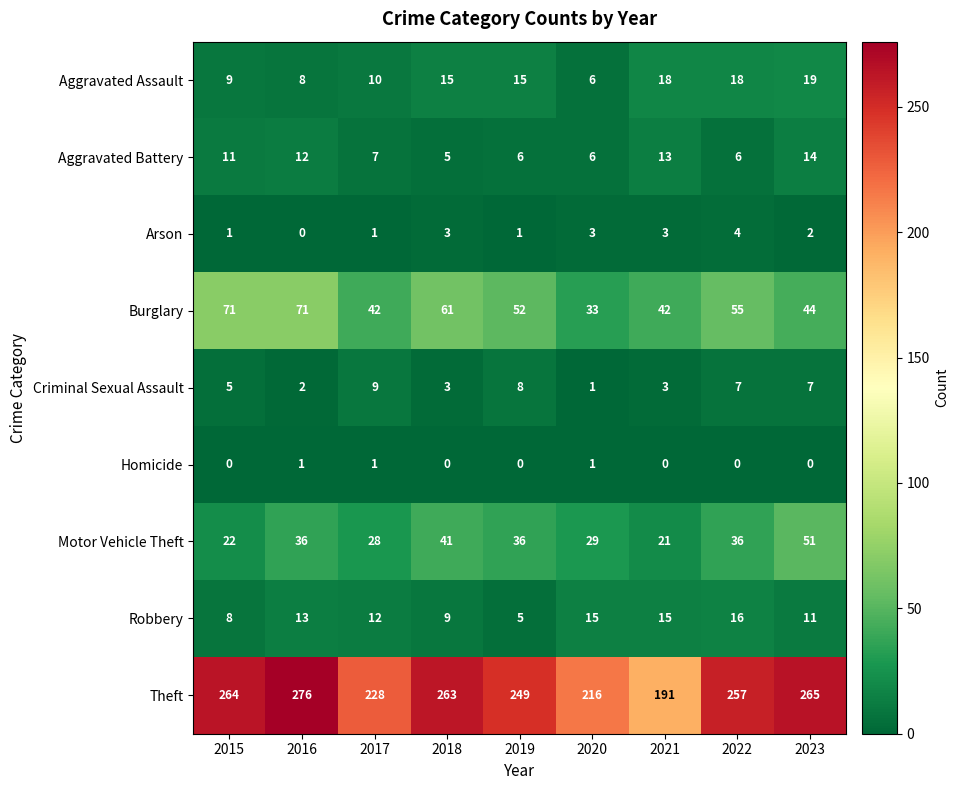

What is the difference between the maximum and minimum values in the Motor Vehicle Theft series?

30